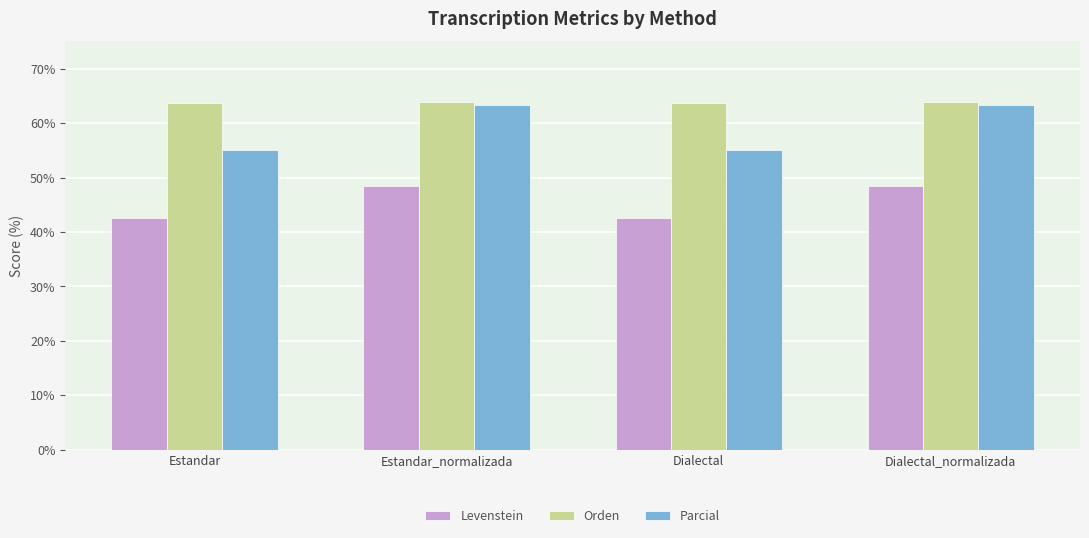

What are all the series names shown in the legend?

Levenstein, Orden, Parcial